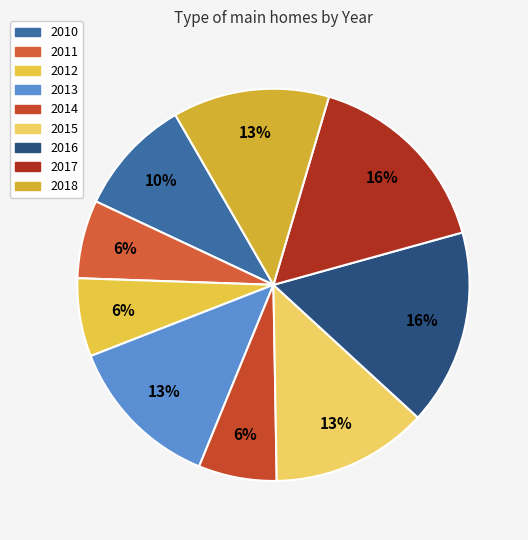

Is there any slice that represents more than half of the pie?

No